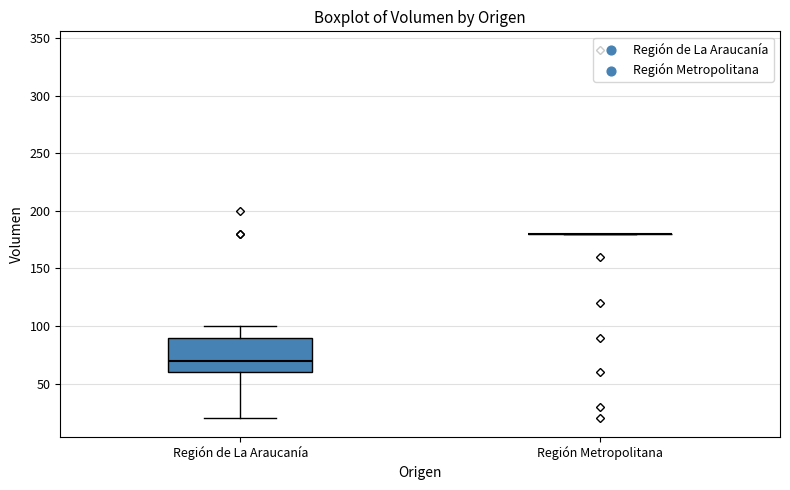

Reading left to right, read every box against the y-axis: the position of its median line, the range the box covers, and the ends of its whiskers. The values are not printed on the chart, so give them approximately, as read against the axis.

Región de La Araucanía: median 70, box 60 to 90, whiskers 20 to 100
Región Metropolitana: box collapsed to a line at 180, whiskers 180 to 180